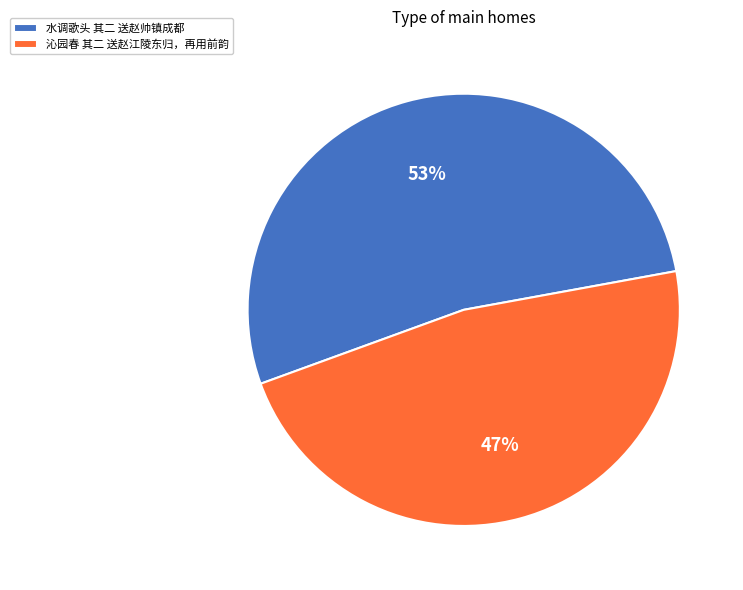

How many slices are in this pie chart?

2